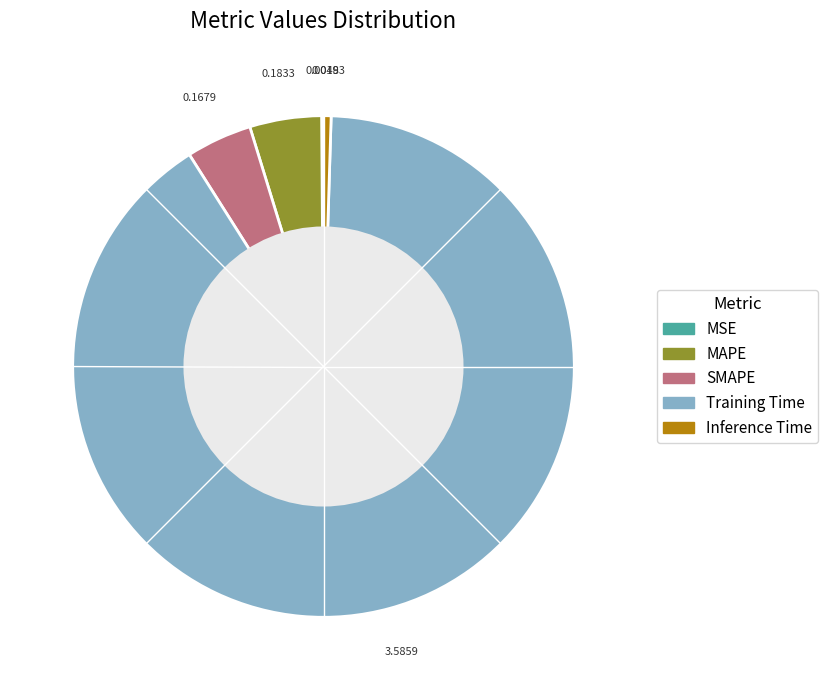

Is there any slice that represents more than half of the pie?

Yes